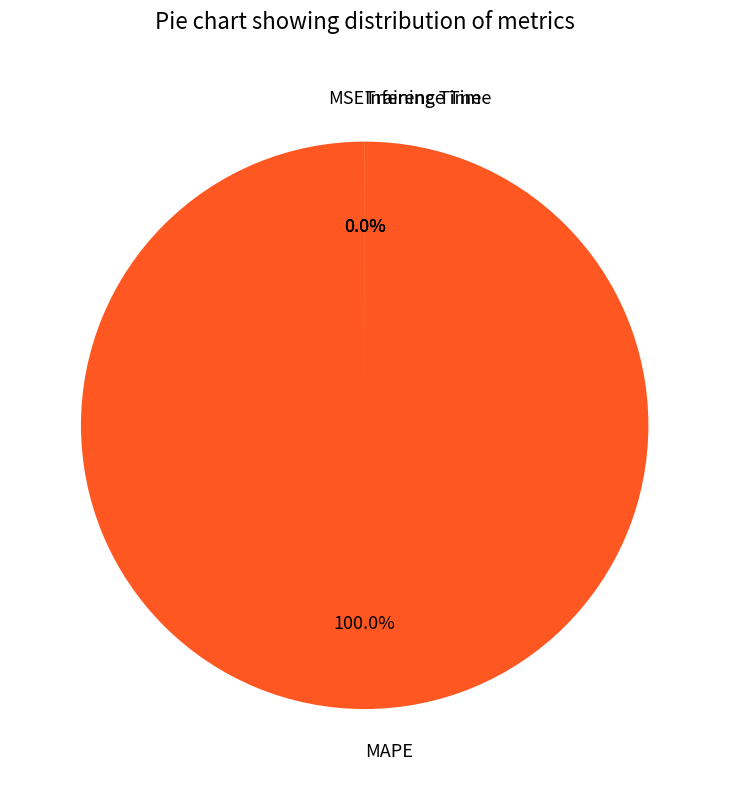

To the nearest percent, what is the average slice percentage?

25%